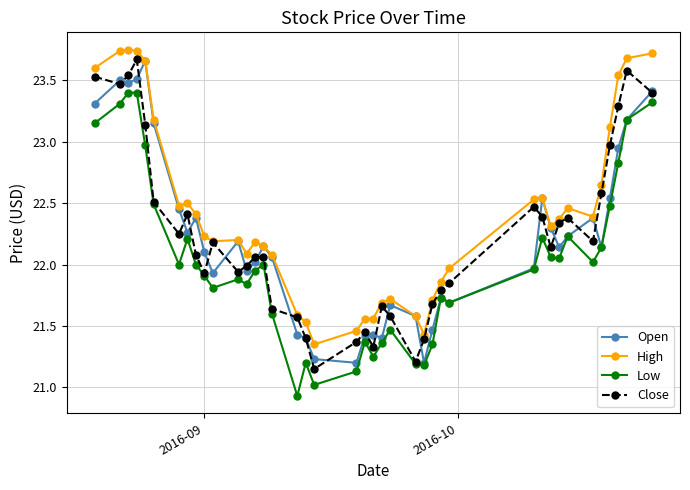

What are all the series names shown in the legend?

Open, High, Low, Close